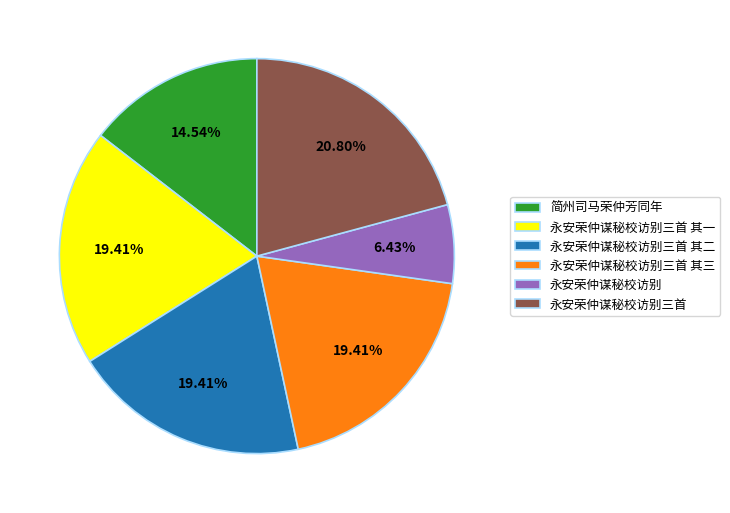

What portion of the pie excludes 永安荣仲谋秘校访别三首 其一?

80.6%